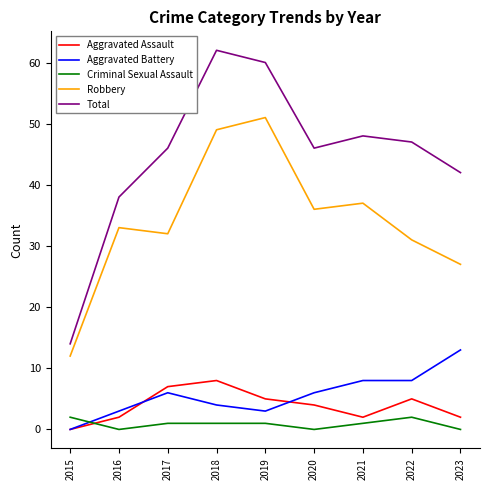

Which series has the widest spread of values?

Total